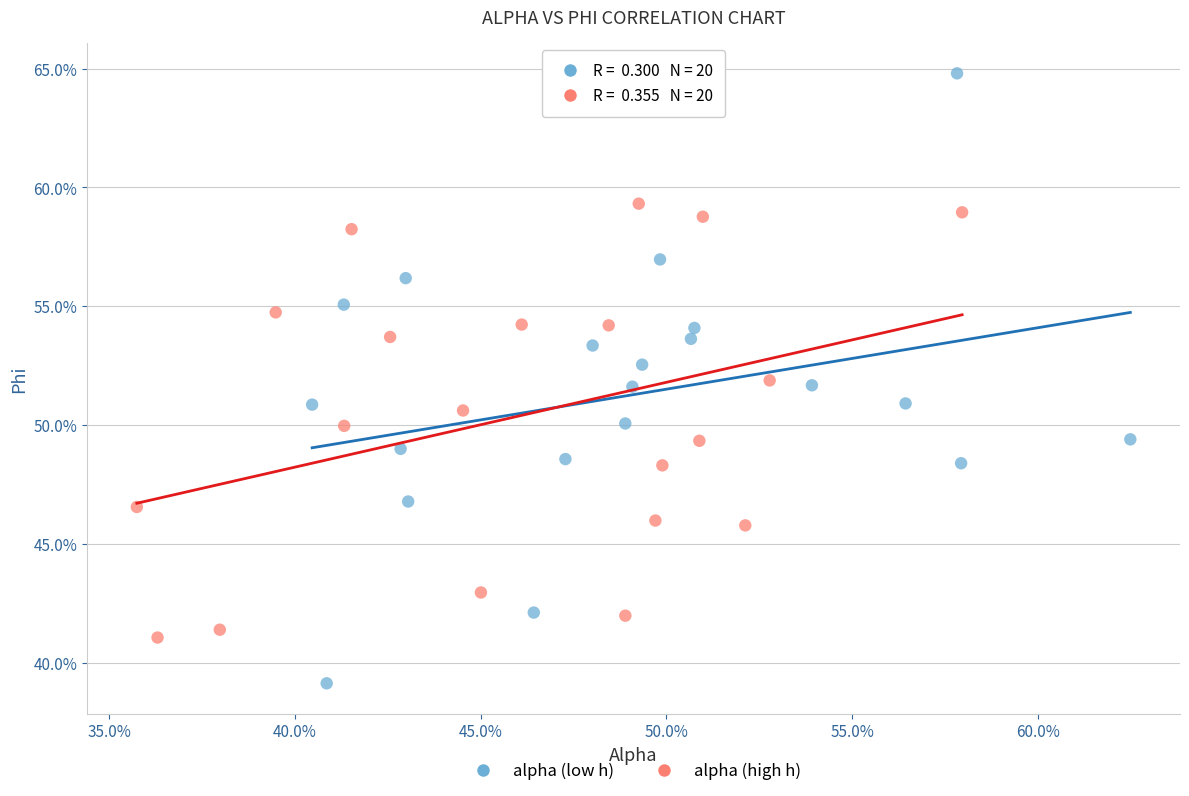

What are all the series names shown in the legend?

alpha (low h), alpha (high h)